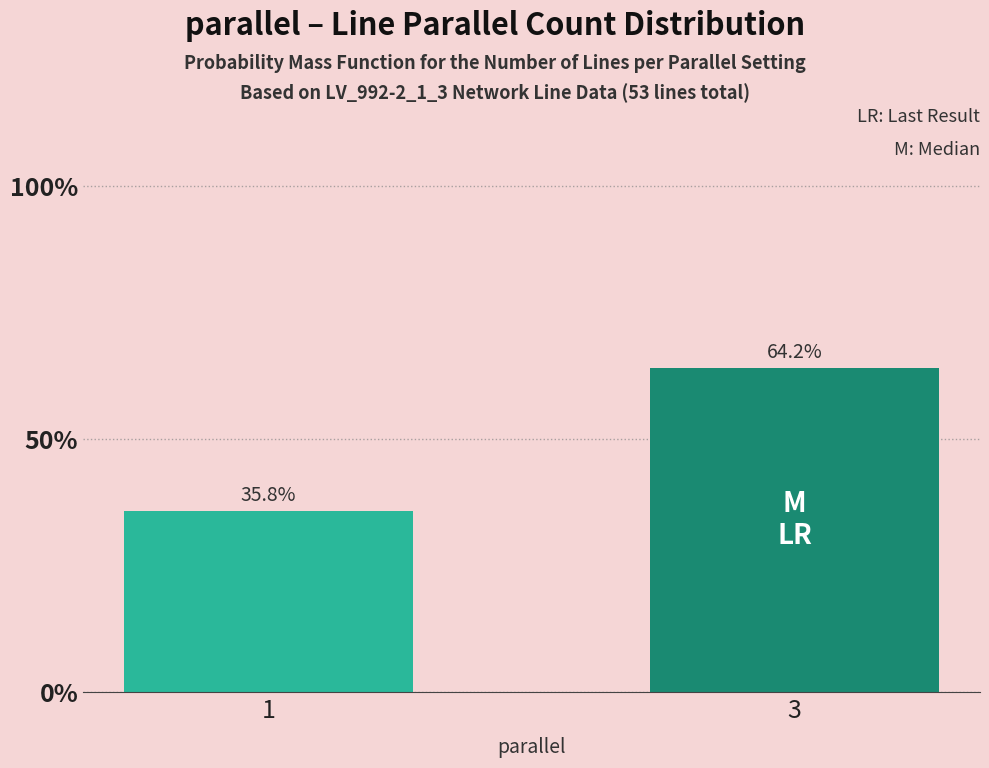

Reading left to right, list all the values displayed in this chart.

1=35.8	3=64.2